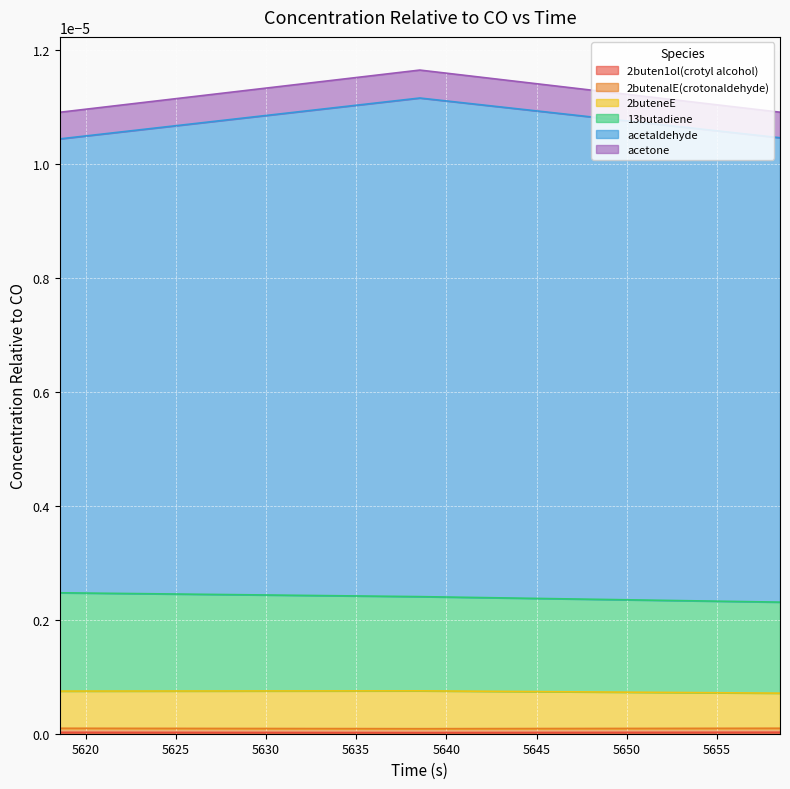

At how many categories does at least one series exceed 0?

3